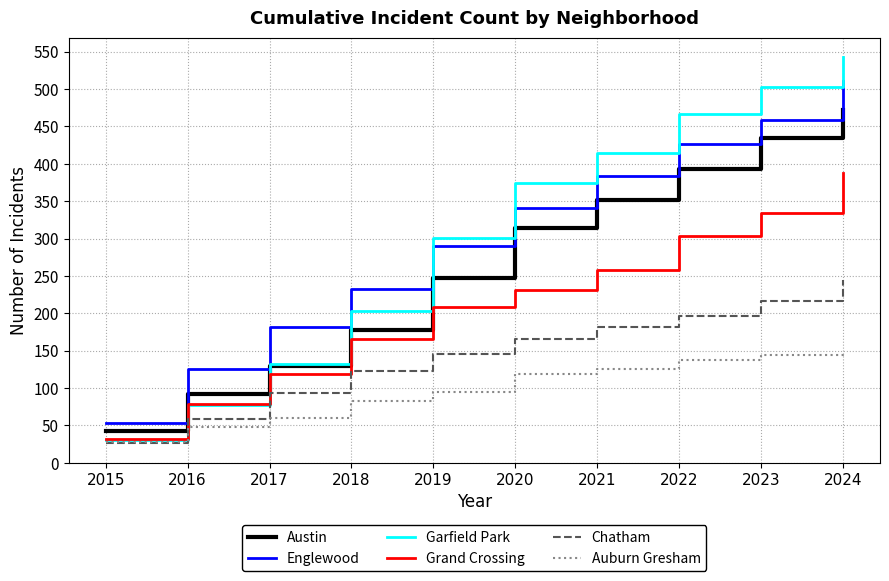

At which category is the sum across all series the highest?

2024